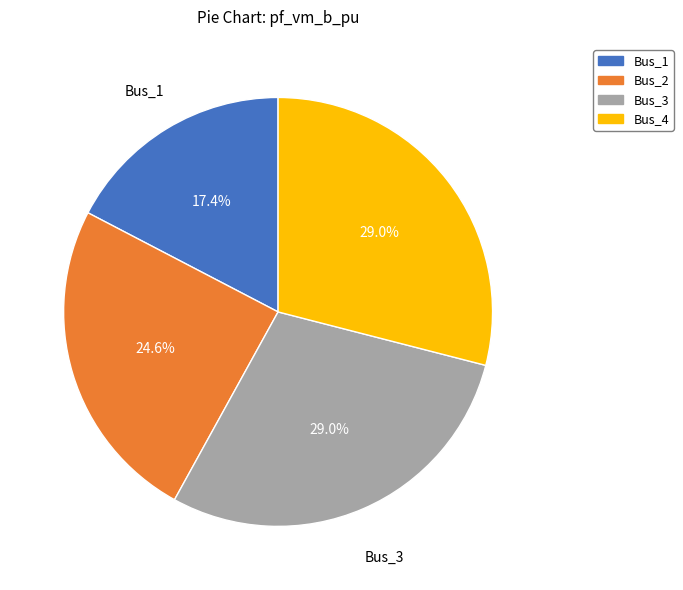

Which category has the smallest portion of the pie?

Bus_1